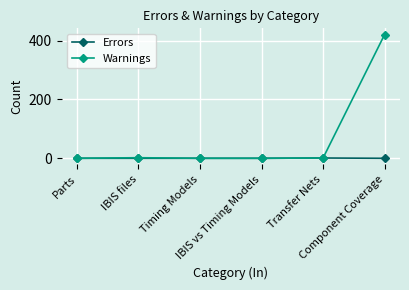

Which series has the widest spread of values?

Warnings